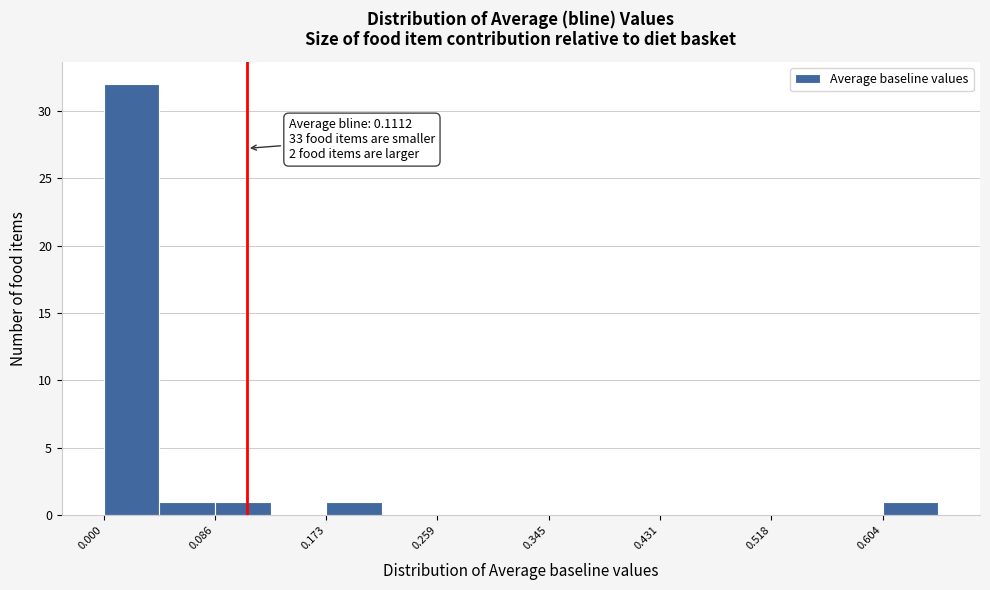

Which range on the x-axis has the tallest bar?

0.00 to 0.04